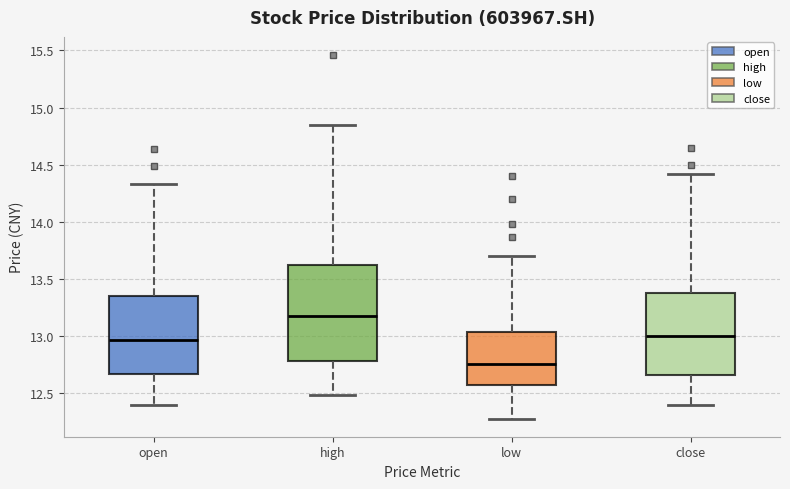

Reading left to right, transcribe this box plot: for each box, give where its median line is, the range the box spans, and where its two whiskers end, as read against the y-axis. The values are not printed on the chart, so give them approximately, as read against the axis.

open: median 12.95, box 12.65 to 13.35, whiskers 12.40 to 14.35
high: median 13.20, box 12.80 to 13.60, whiskers 12.50 to 14.85
low: median 12.75, box 12.60 to 13.05, whiskers 12.30 to 13.70
close: median 13.00, box 12.65 to 13.40, whiskers 12.40 to 14.40